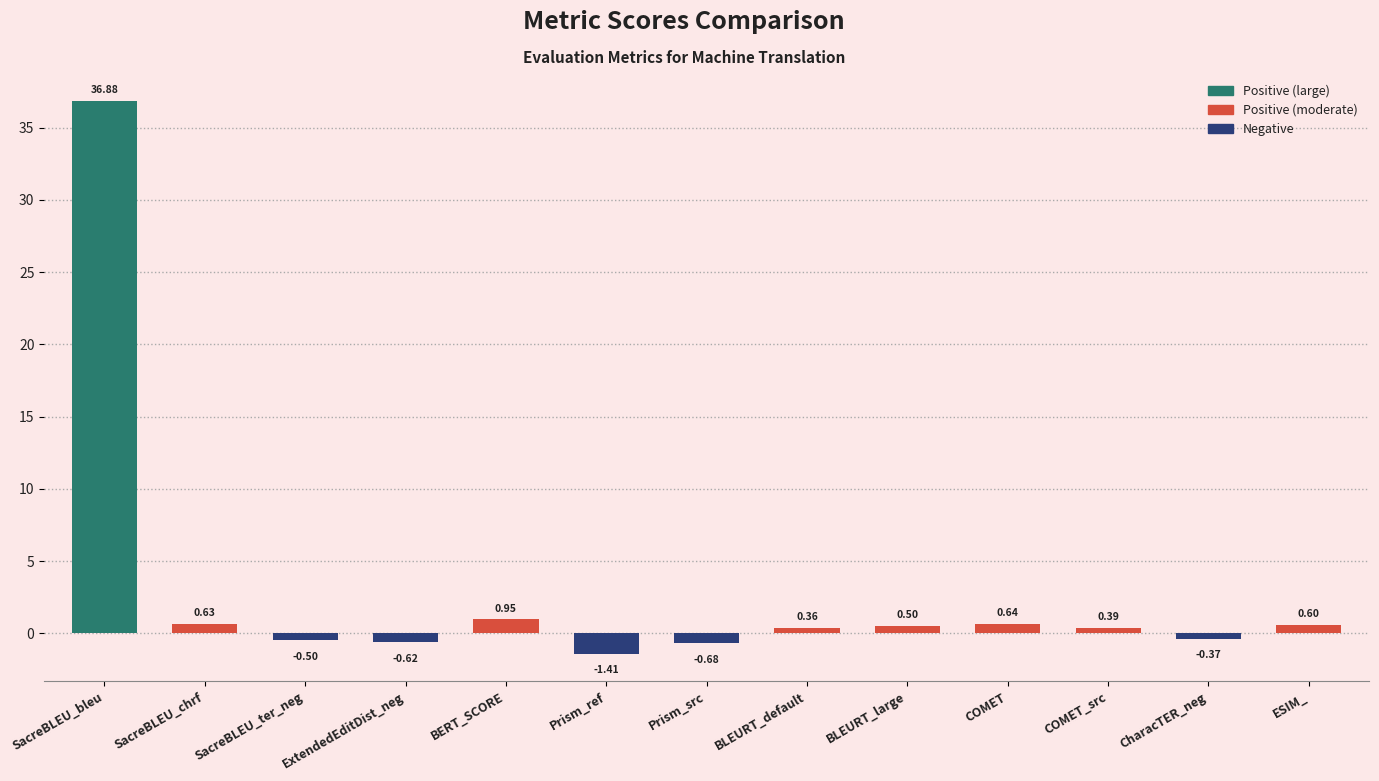

At which label does the data first exceed 0?

SacreBLEU_bleu